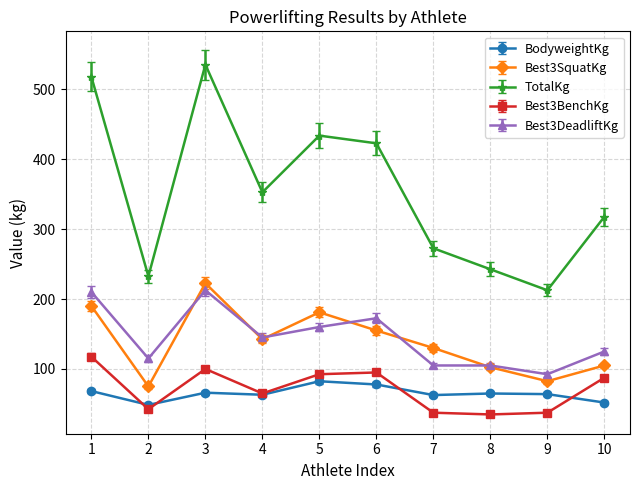

True or false: Best3BenchKg and Best3DeadliftKg cross at least once.

False